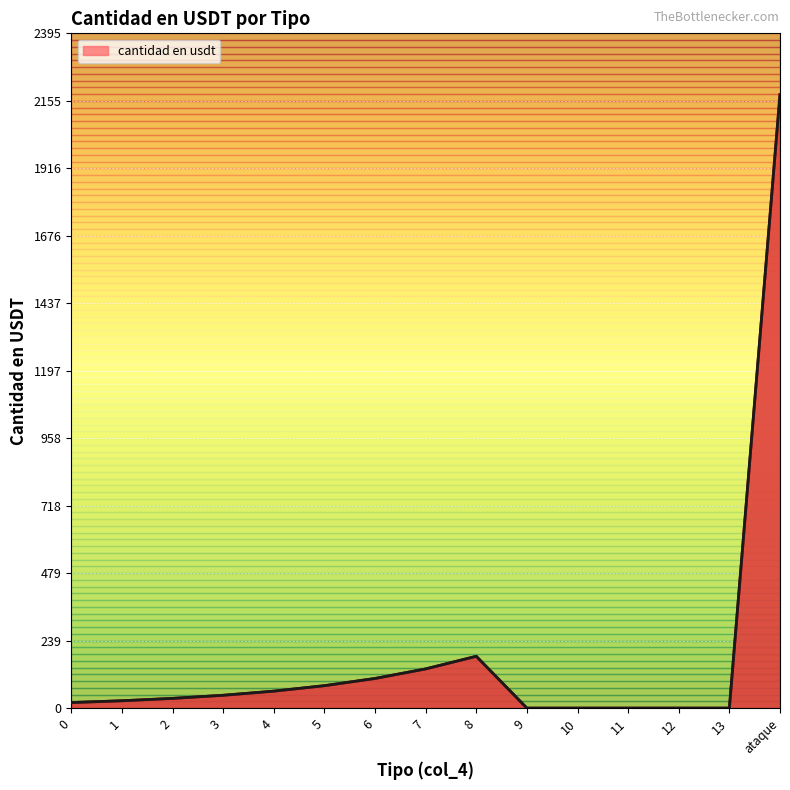

List the labels in order of value, smallest first.

9, 10, 11, 12, 13, 0, 1, 2, 3, 4, 5, 6, 7, 8, ataque